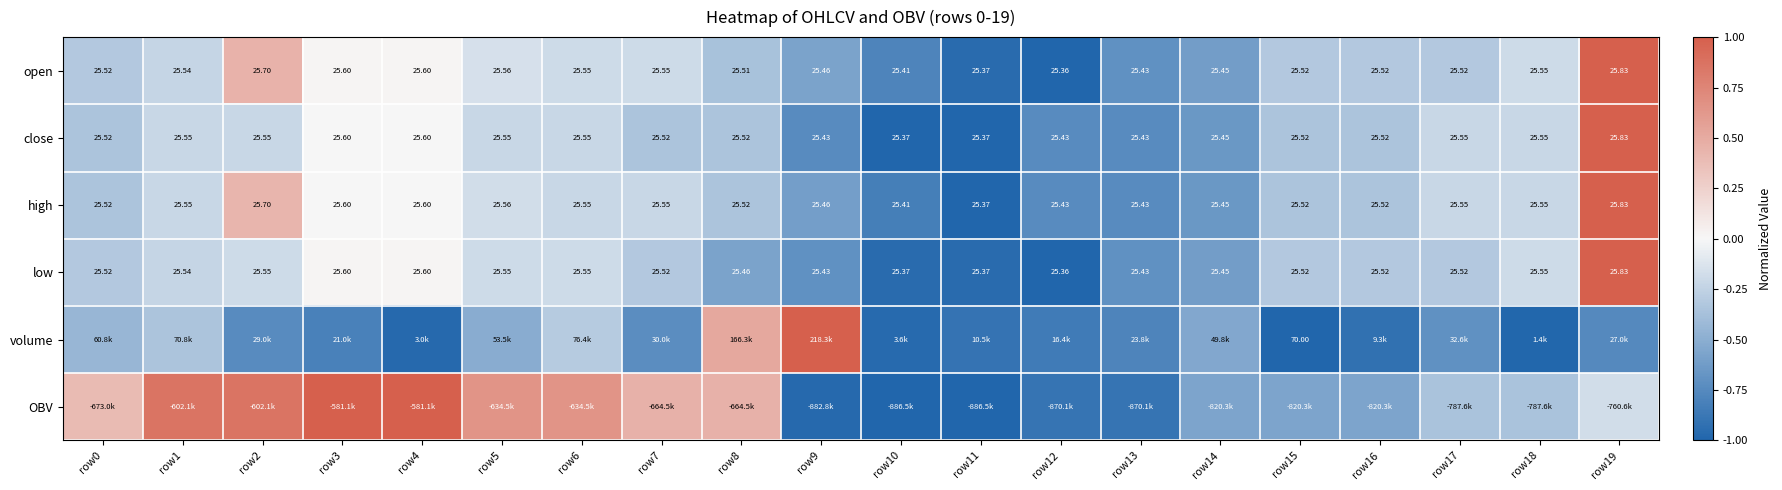

Which category has the highest value in the low series?

row19